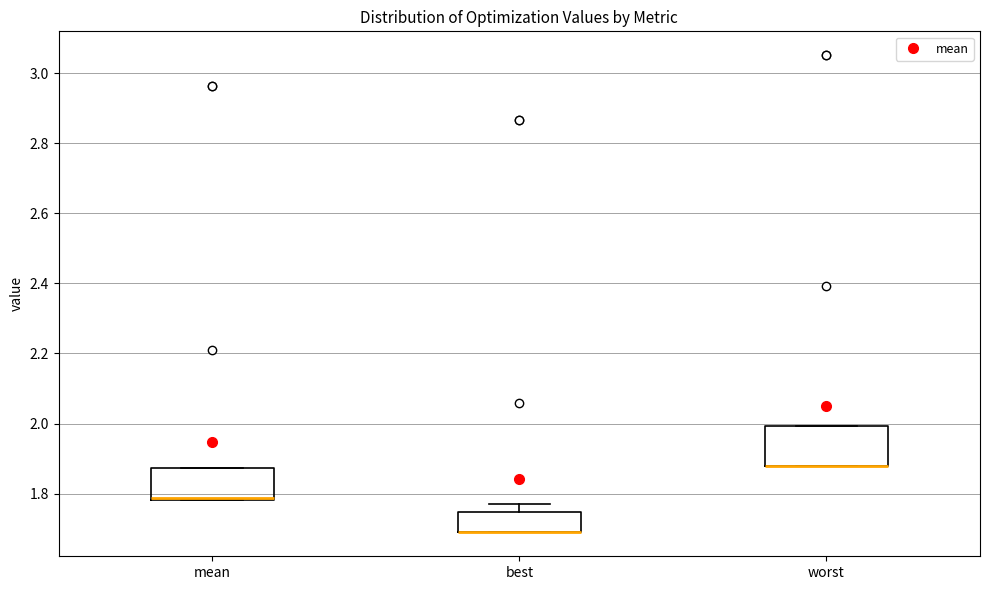

Where is the upper edge of the box for best on the y-axis? The values are not printed on the chart, so give them approximately, as read against the axis.

1.74